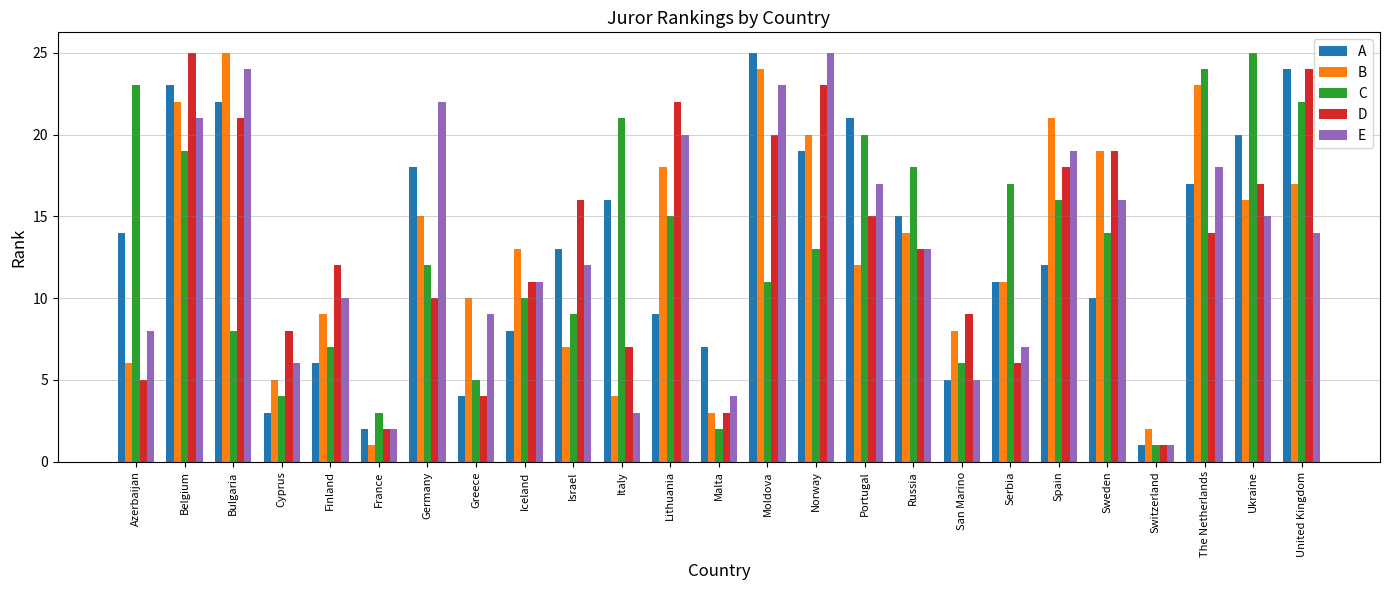

What is the spread (max minus min) of values at Italy?

18